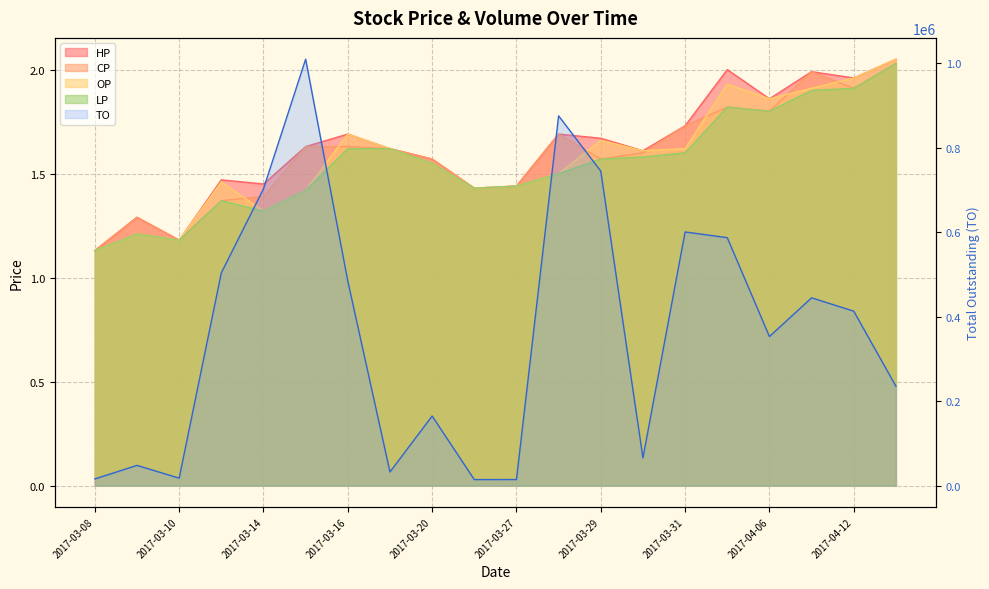

Read the LP value at 2017-03-17.

1.6